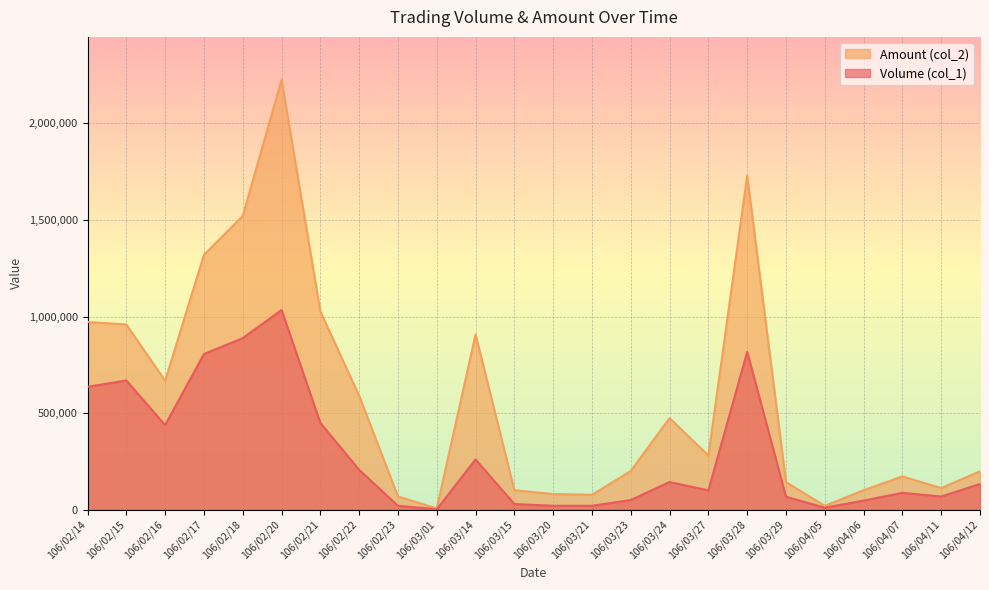

Does the chart display data point markers on the line(s)?

No